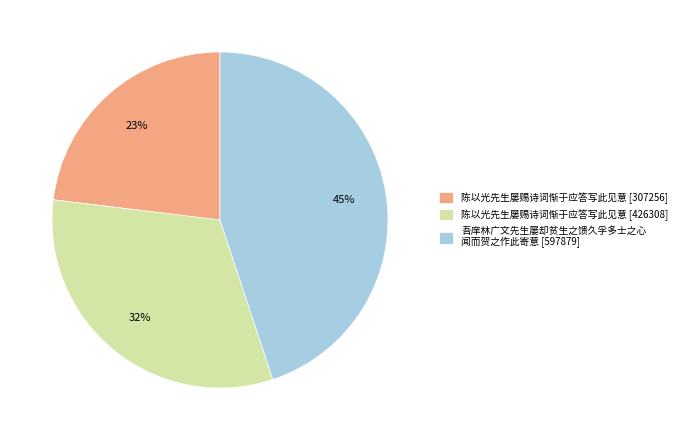

Is 陈以光先生屡赐诗词惭于应答写此见意 [426308] the majority of the pie?

No